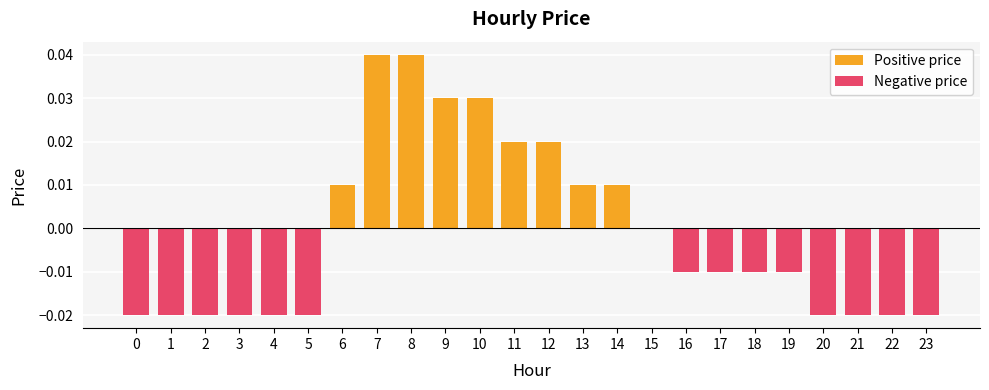

Rank the categories by value from lowest to highest.

0, 1, 2, 3, 4, 5, 20, 21, 22, 23, 16, 17, 18, 19, 15, 6, 13, 14, 11, 12, 9, 10, 7, 8